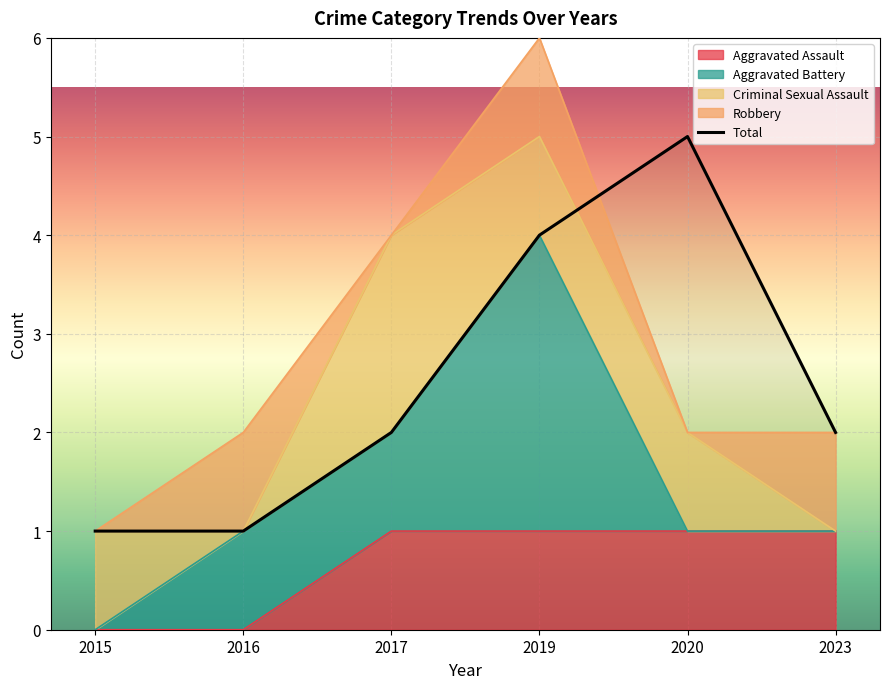

The value of Total at 2020 is 5. True or false?

True